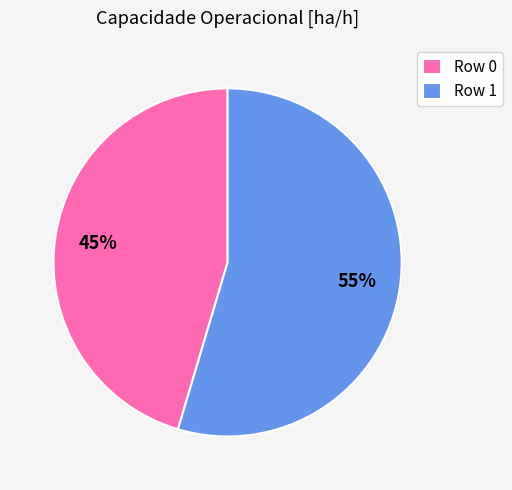

What is the ratio of the value at Row 0 to the value at Row 1?

0.8